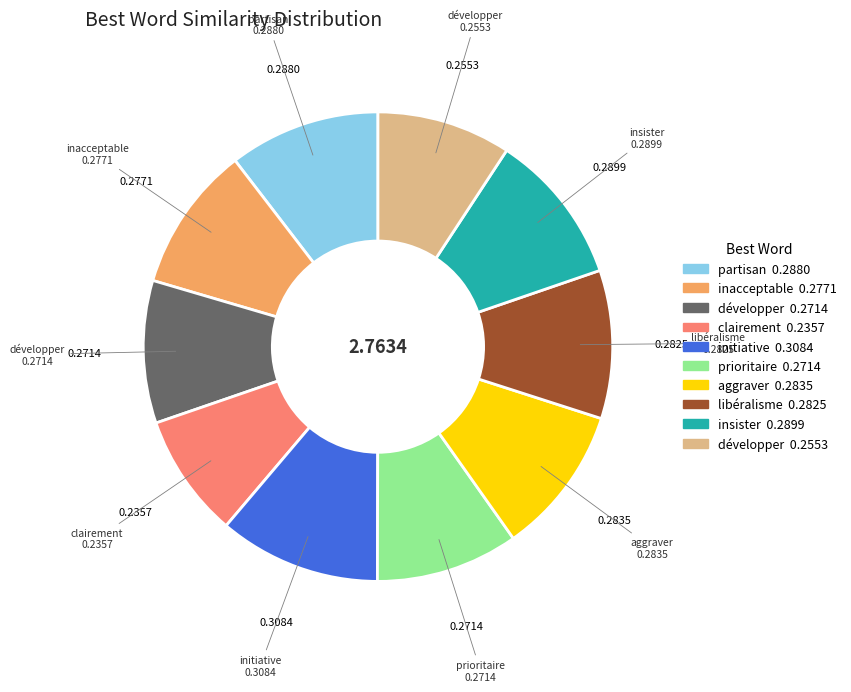

Is there a majority slice in this chart?

No